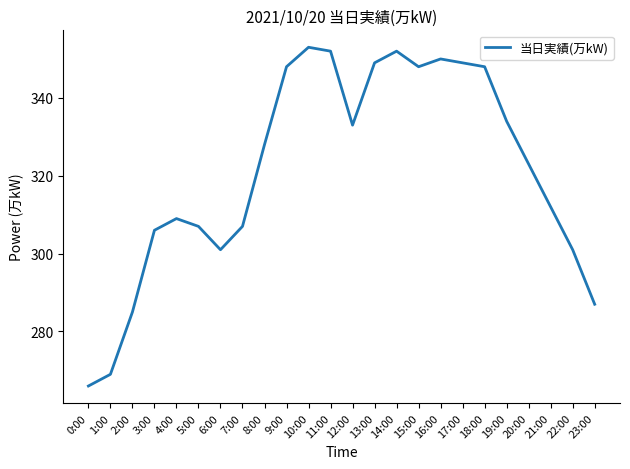

What position from the left is 13:00?

14